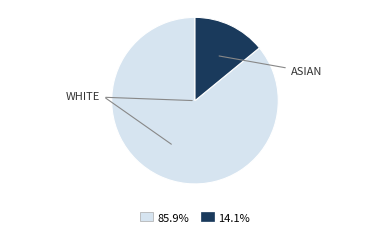

Does any single category account for the majority?

Yes